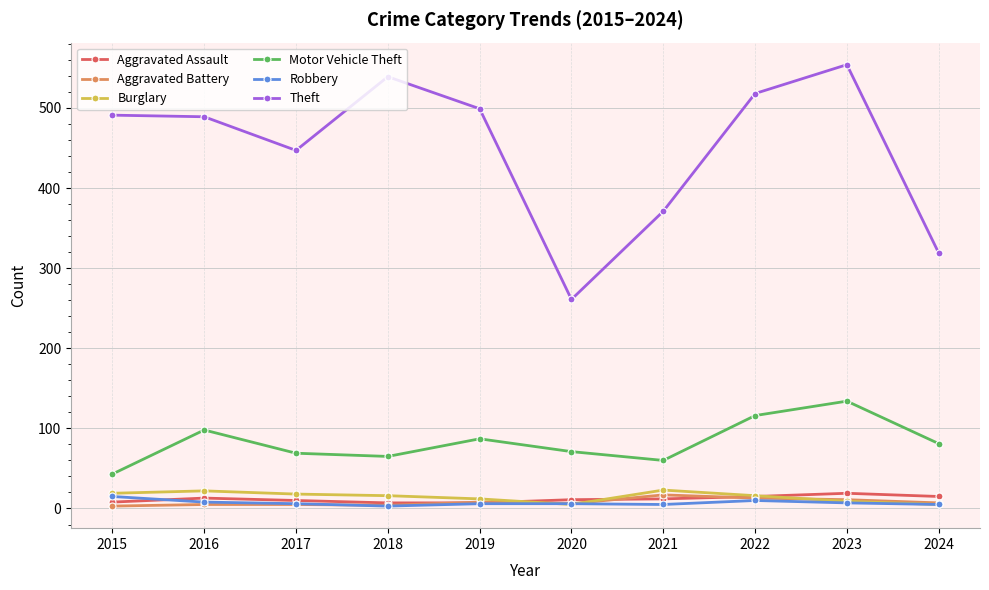

How many data points in Motor Vehicle Theft are less than 81?

5